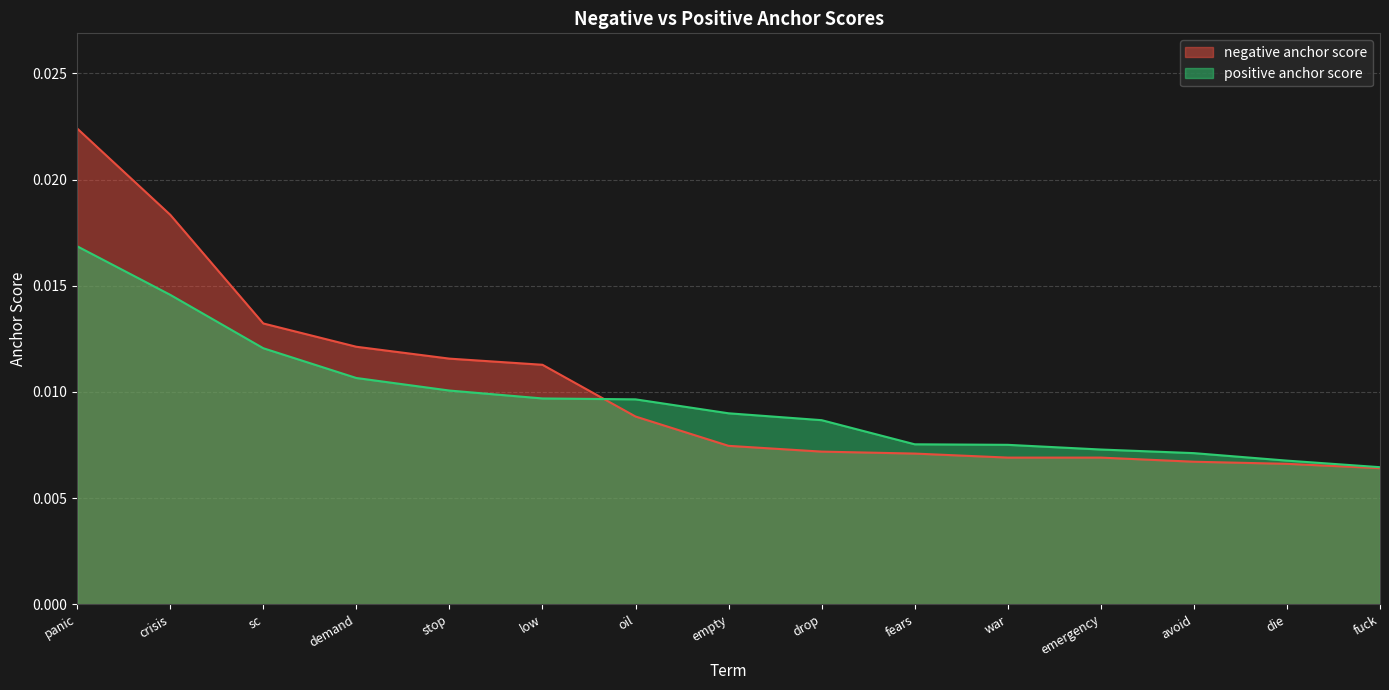

Which label corresponds to the largest value in the chart?

panic